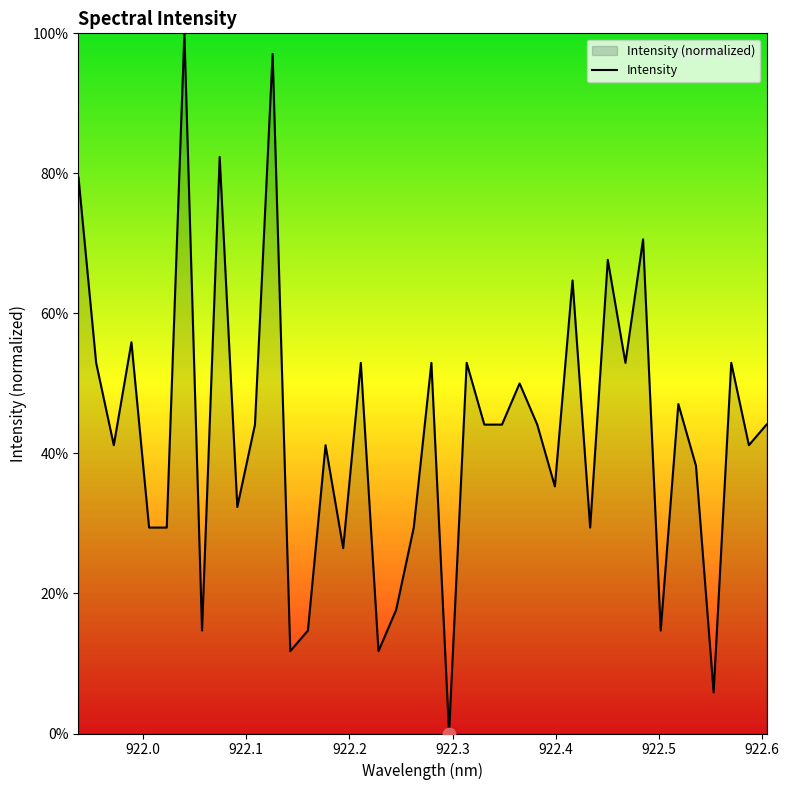

What is the greatest value displayed?

100.0